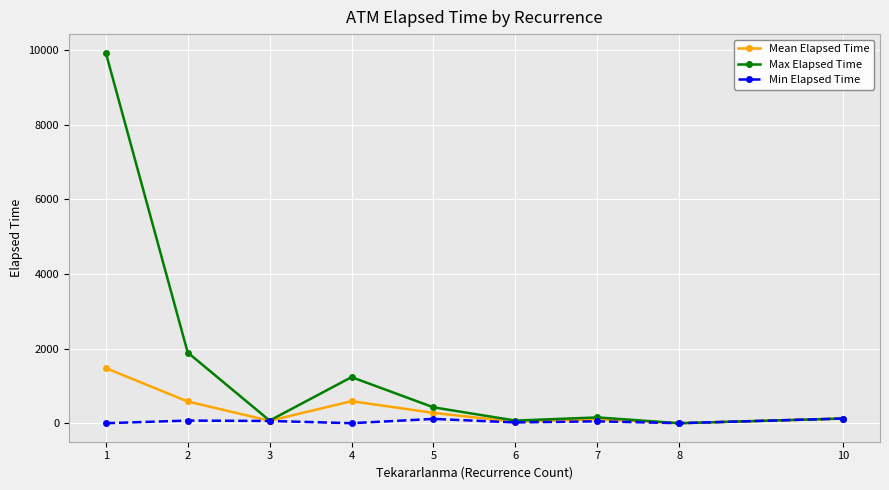

What are all the series names shown in the legend?

Mean Elapsed Time, Max Elapsed Time, Min Elapsed Time